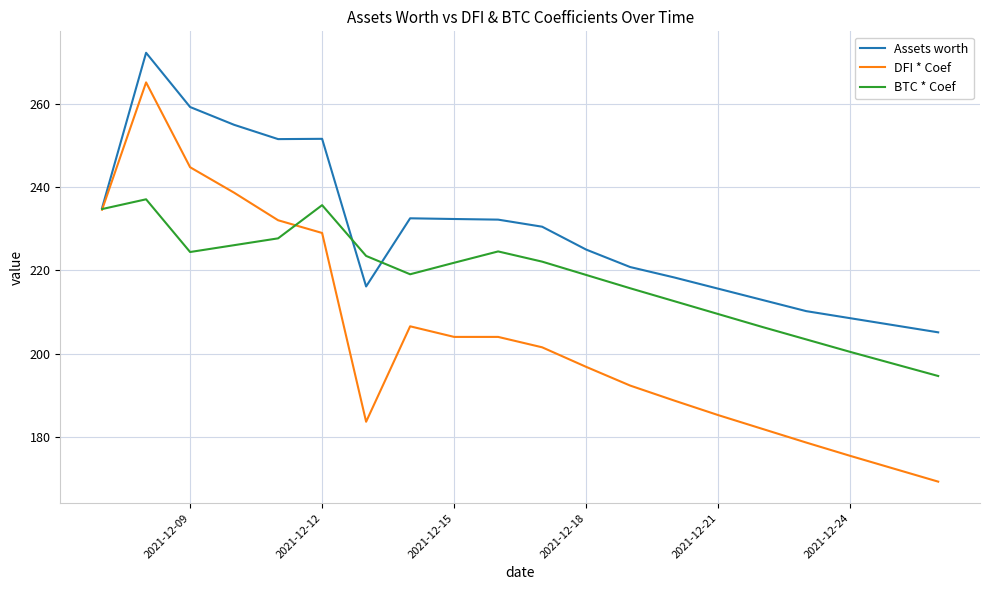

List the series in order of their overall mean, highest first.

Assets worth, BTC * Coef, DFI * Coef